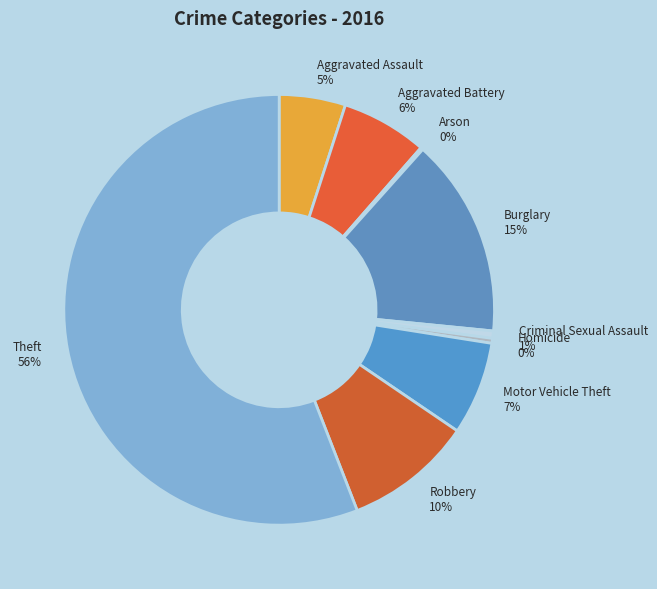

Which has a higher value, Homicide or Motor Vehicle Theft?

Motor Vehicle Theft